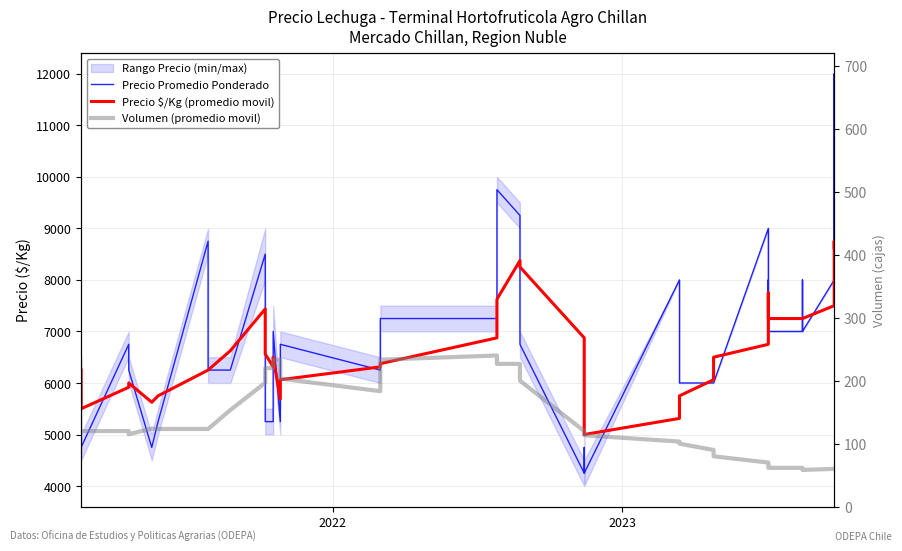

True or false: Volumen (promedio movil) and Precio Promedio Ponderado intersect in this chart.

False